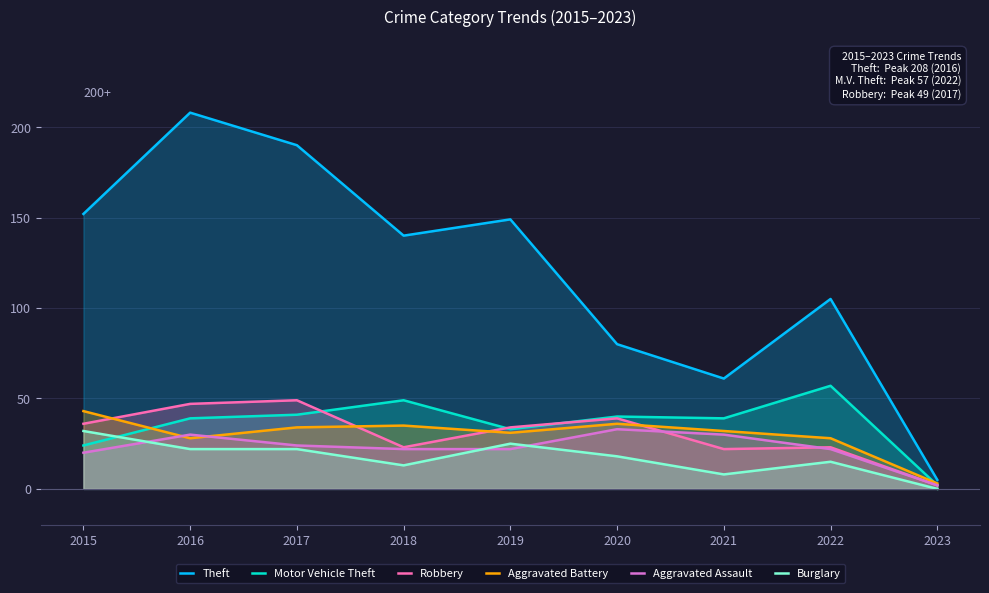

At which category is the sum across all series the highest?

2016